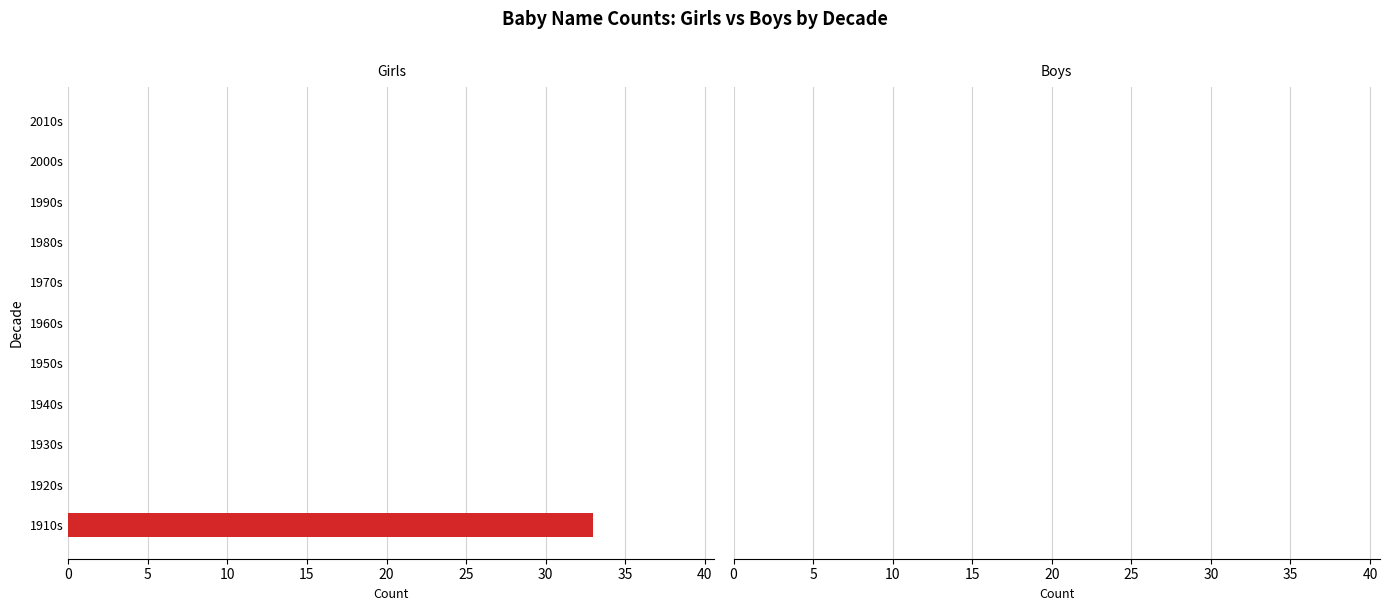

The chart shows a value of 18 at 2000s. True or false?

False